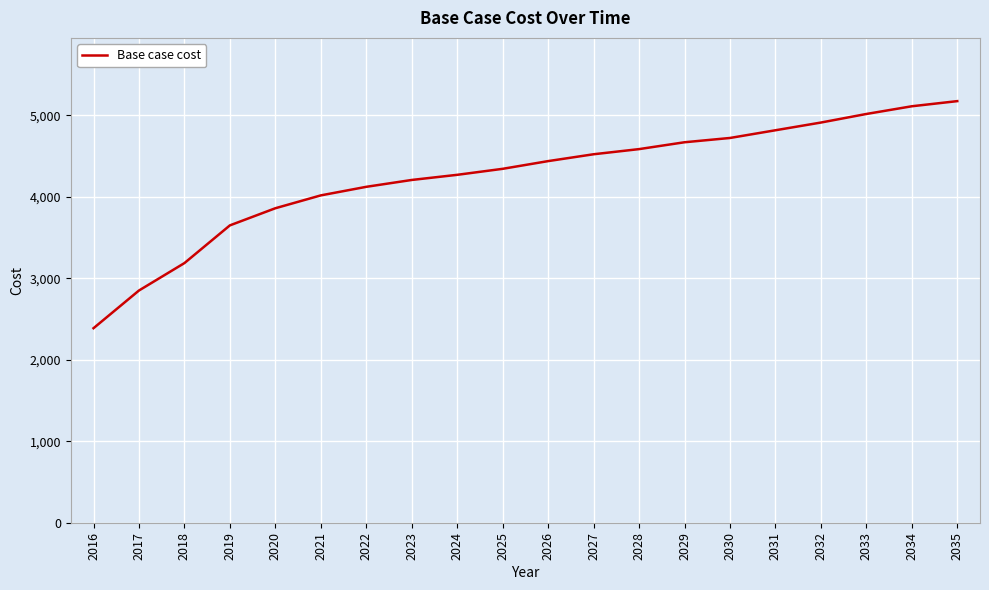

The value at 2033 is 5016.7. True or false?

True